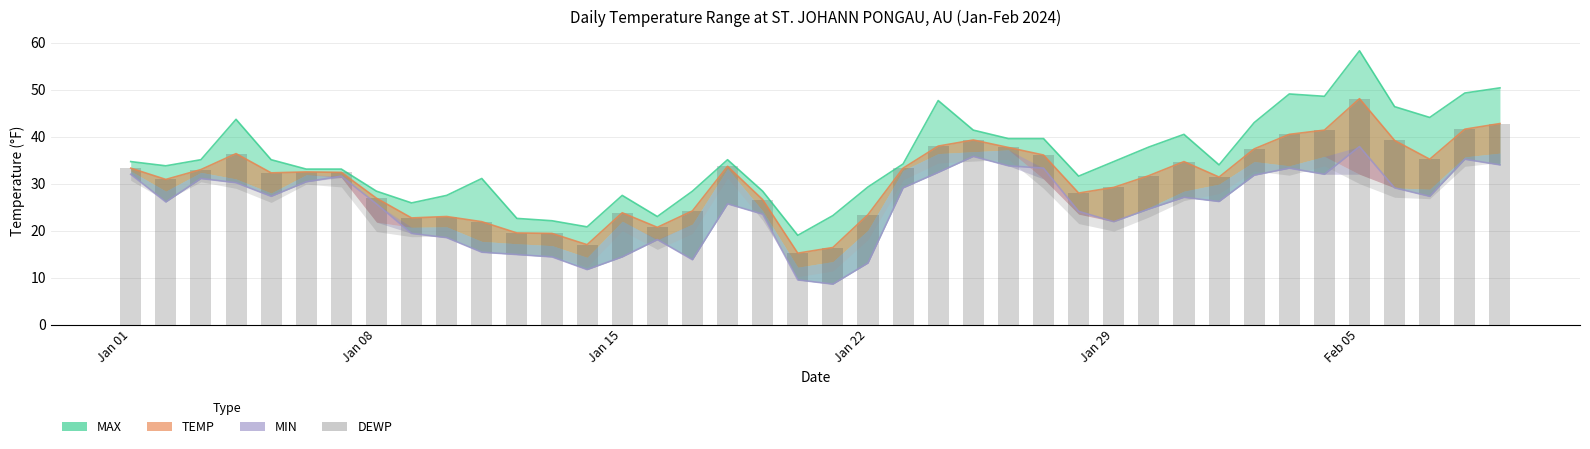

Rank the categories by MAX value from highest to lowest.

2024-02-05, 2024-02-09, 2024-02-08, 2024-02-03, 2024-02-04, 2024-01-24, 2024-02-06, 2024-02-07, 2024-01-04, 2024-02-02, 2024-01-25, 2024-01-31, 2024-01-26, 2024-01-27, 2024-01-30, 2024-01-03, 2024-01-05, 2024-01-18, 2024-01-01, 2024-01-29, 2024-01-23, 2024-02-01, 2024-01-02, 2024-01-06, 2024-01-07, 2024-01-28, 2024-01-11, 2024-01-22, 2024-01-08, 2024-01-17, 2024-01-19, 2024-01-10, 2024-01-15, 2024-01-09, 2024-01-21, 2024-01-16, 2024-01-12, 2024-01-13, 2024-01-14, 2024-01-20